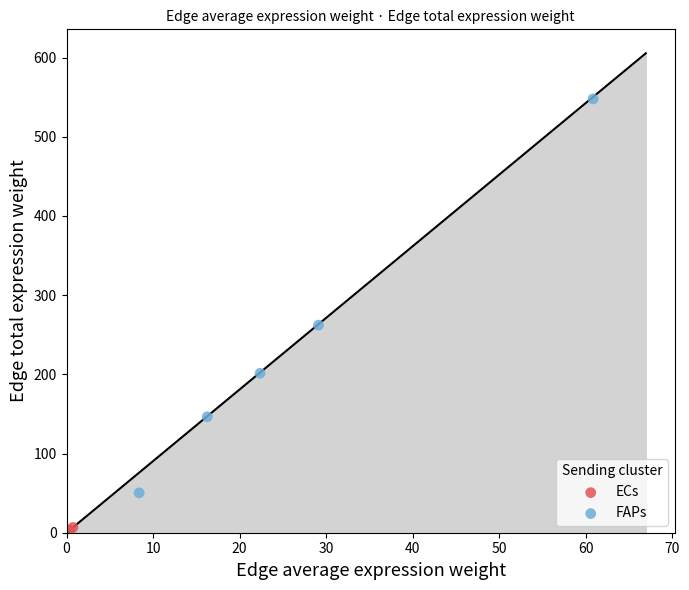

Which series contains the lowest Y value?

ECs